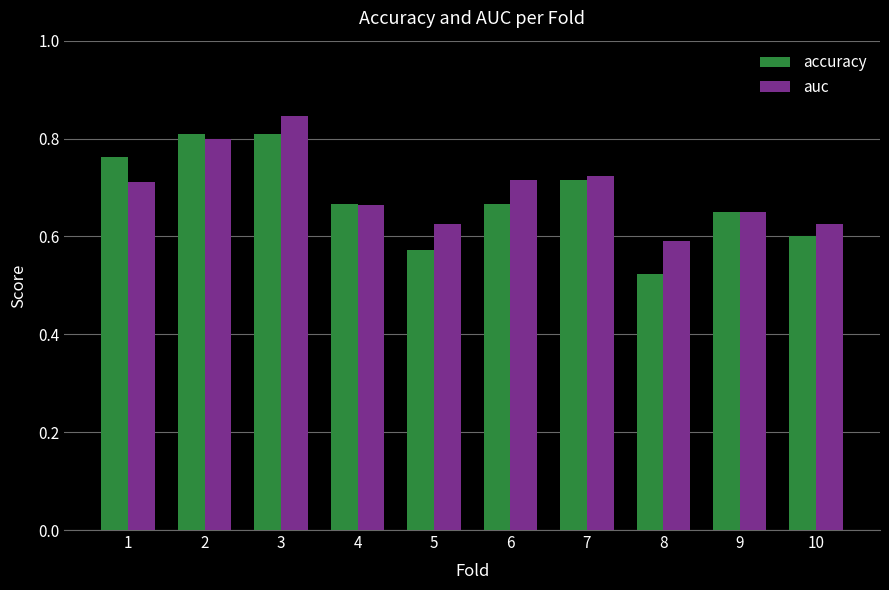

At 1, list the series in order from largest to smallest.

accuracy, auc